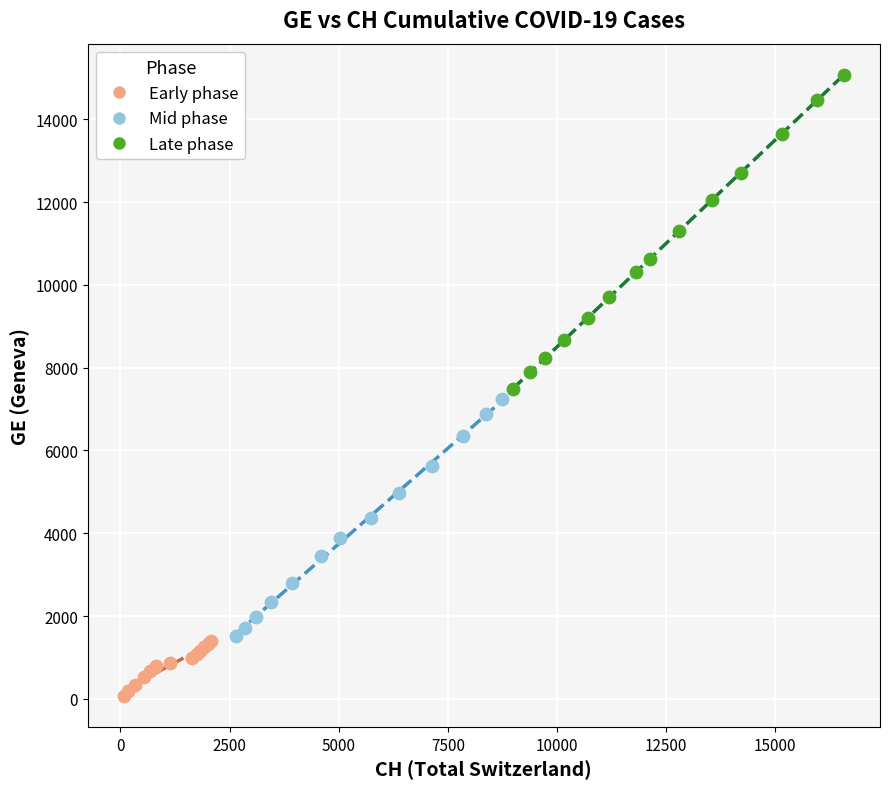

Which series contains the lowest Y value?

Early phase